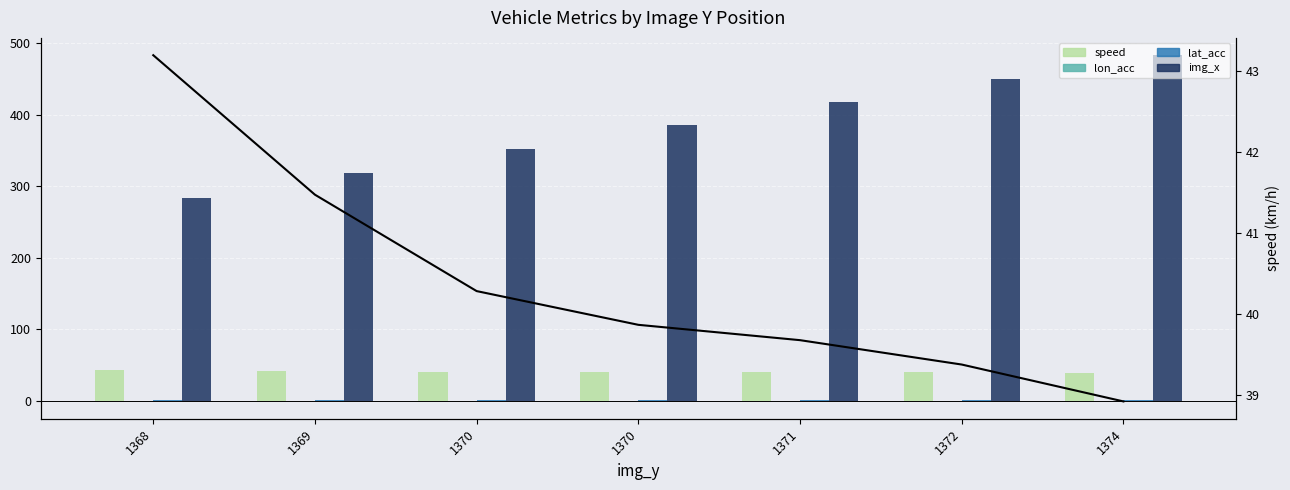

How many data points in speed (line) are less than 39?

1